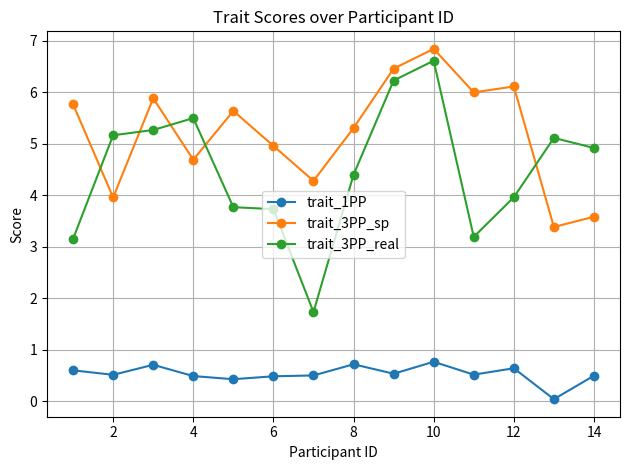

What is the highest value of the trait_1PP series?

0.8